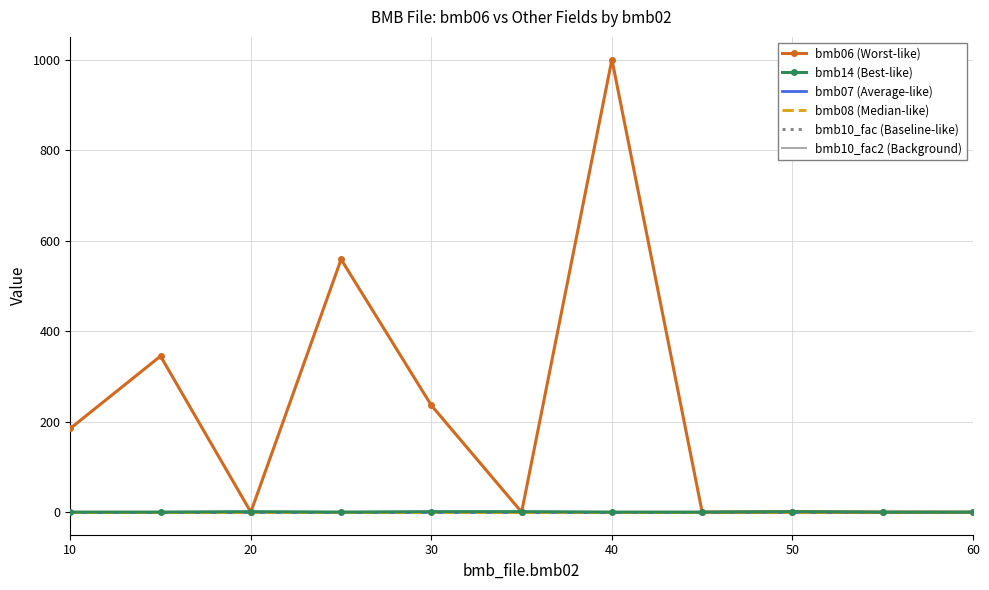

Reading left to right, transcribe all the data shown in this chart.

bmb06 (Worst-like): 185.0	345.0	0.0	559.0	236.0	0.0	1001.0	0.0	1.0	0.0	0.0
bmb14 (Best-like): 0.0	0.0	1.0	0.0	1.0	1.0	0.0	0.0	1.0	0.0	0.0
bmb07 (Average-like): 1.0	1.0	1.0	1.0	1.0	1.0	1.0	1.0	1.0	1.0	1.0
bmb08 (Median-like): 0.0	0.0	0.0	0.0	0.0	0.0	0.0	0.0	0.0	0.0	0.0
bmb10_fac (Baseline-like): 1.0	1.0	1.0	1.0	1.0	1.0	1.0	1.0	1.0	1.0	1.0
bmb10_fac2 (Background): 1.0	1.0	1.0	1.0	1.0	1.0	1.0	1.0	1.0	1.0	1.0